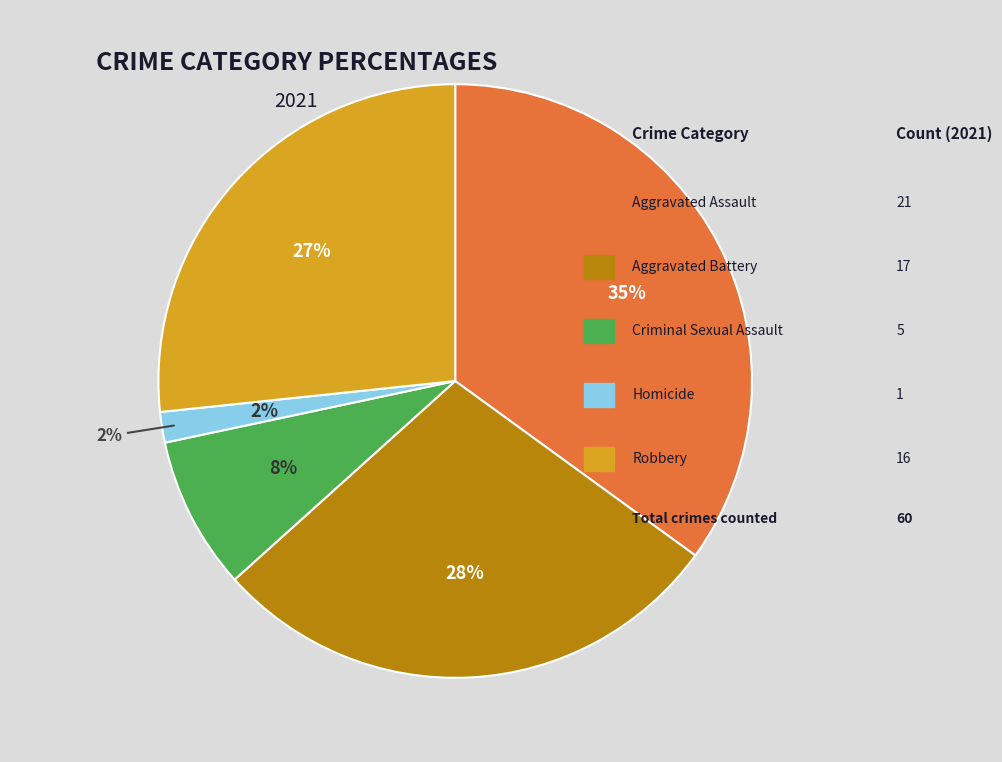

Does Aggravated Assault account for over 50% of the chart?

No